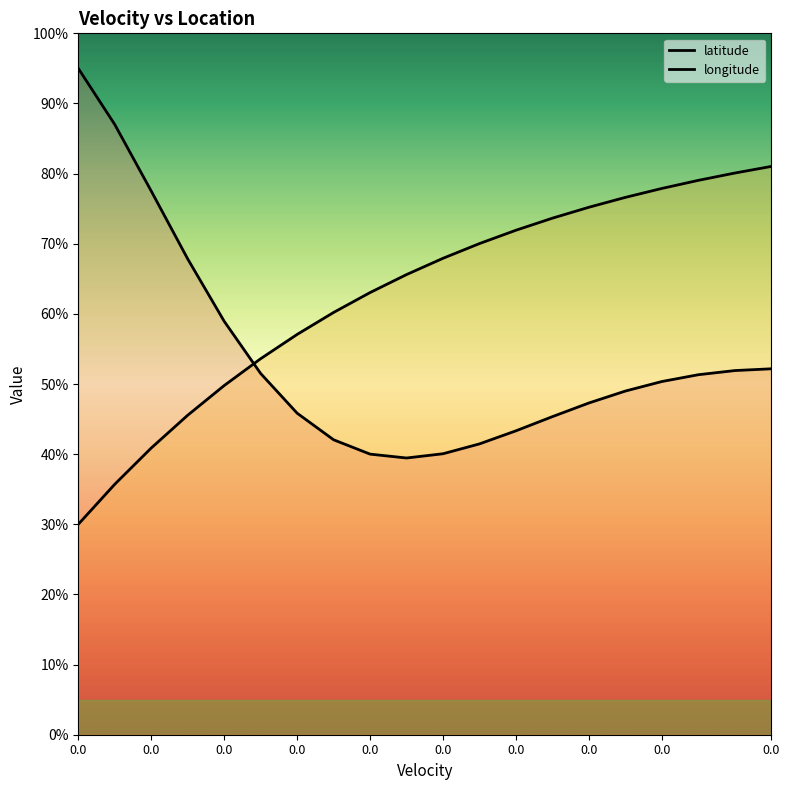

Which series has the largest range (max minus min)?

latitude